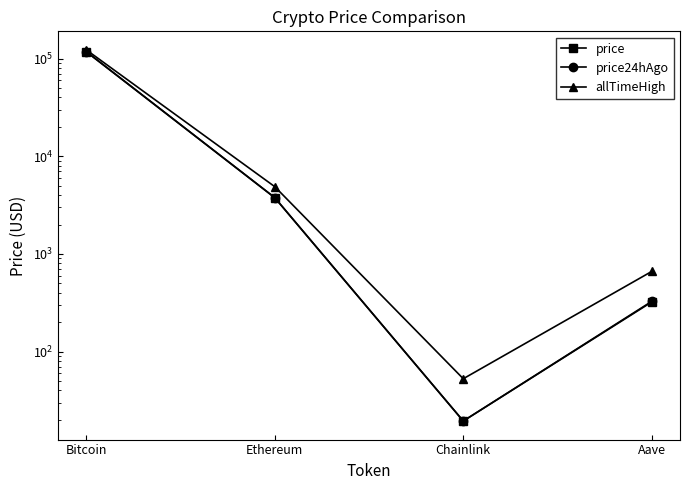

What are all the series names shown in the legend?

price, price24hAgo, allTimeHigh